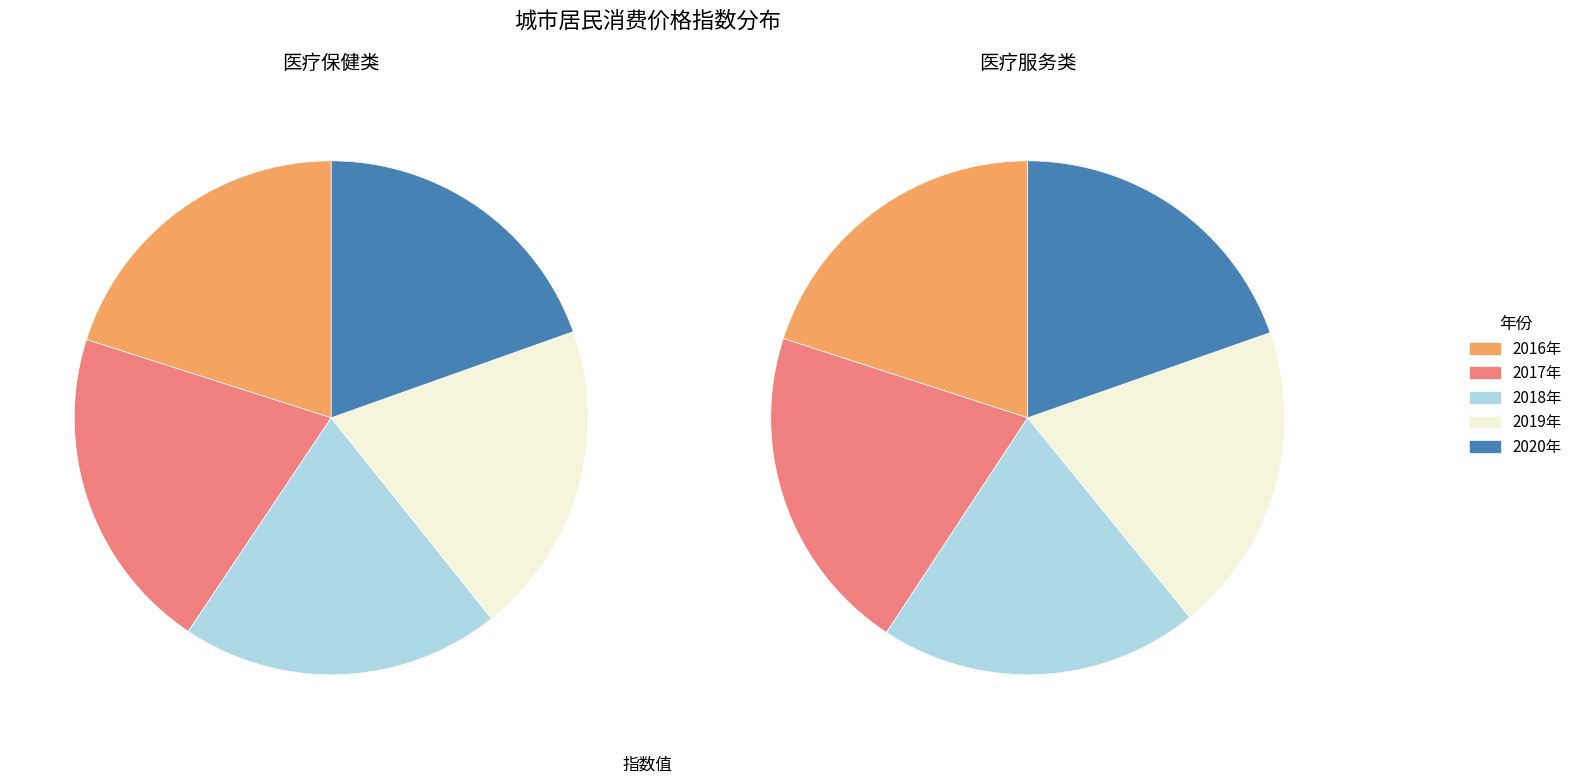

Is there any slice that represents more than half of the pie?

No